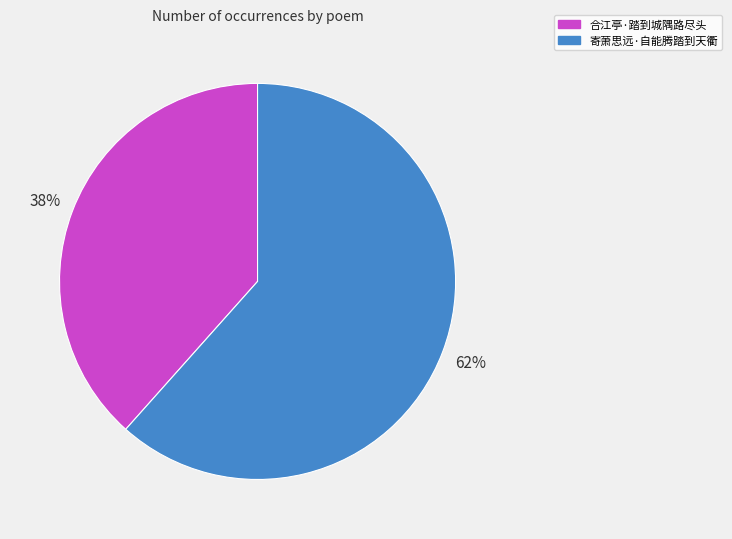

Which has a higher value, 寄萧思远·自能腾踏到天衢 or 合江亭·踏到城隅路尽头?

寄萧思远·自能腾踏到天衢